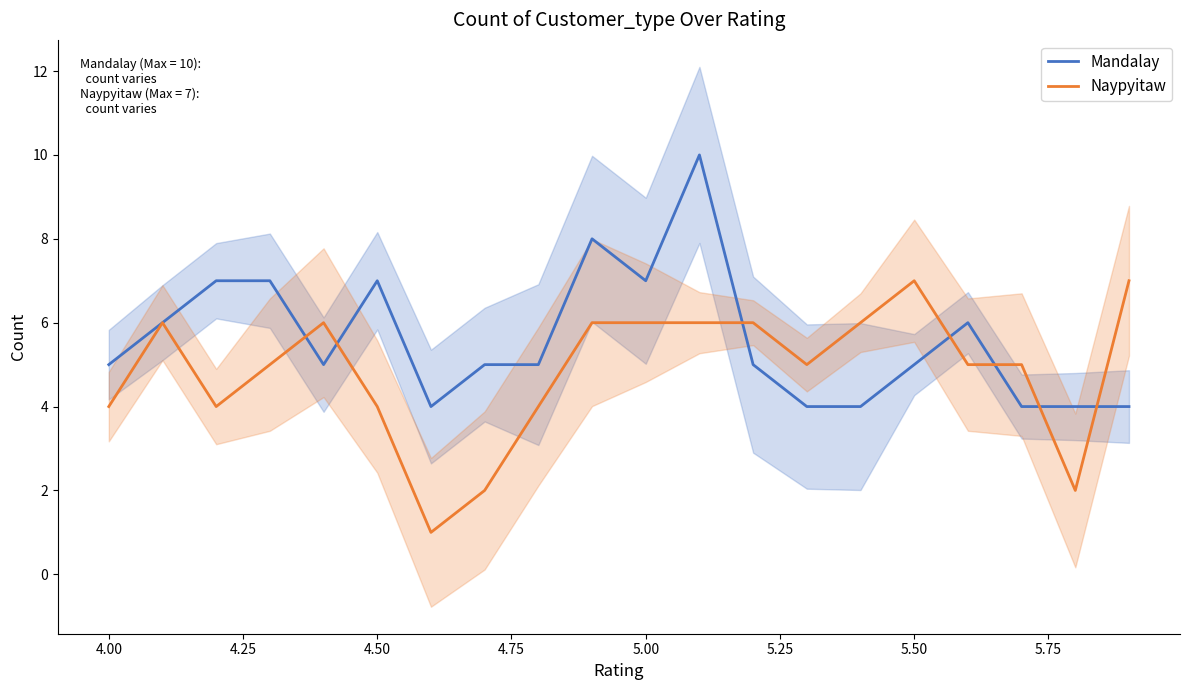

Is it true that Mandalay equals 5 at 4.00?

True